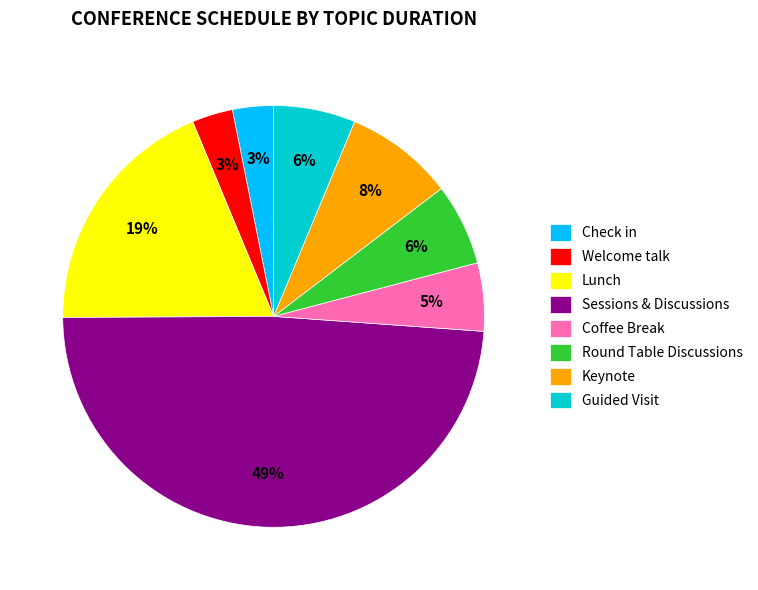

Which has a higher value, Sessions & Discussions or Coffee Break?

Sessions & Discussions